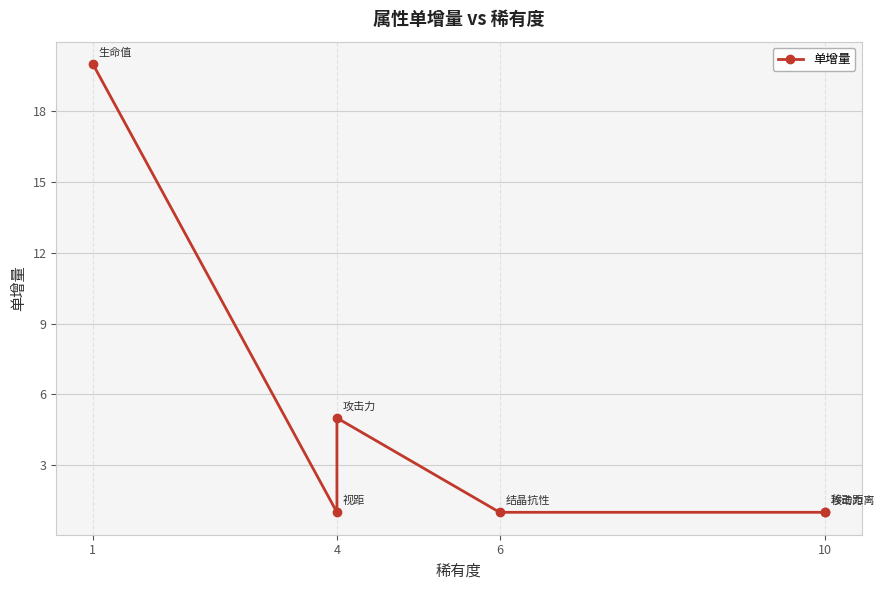

What is the average value?

5